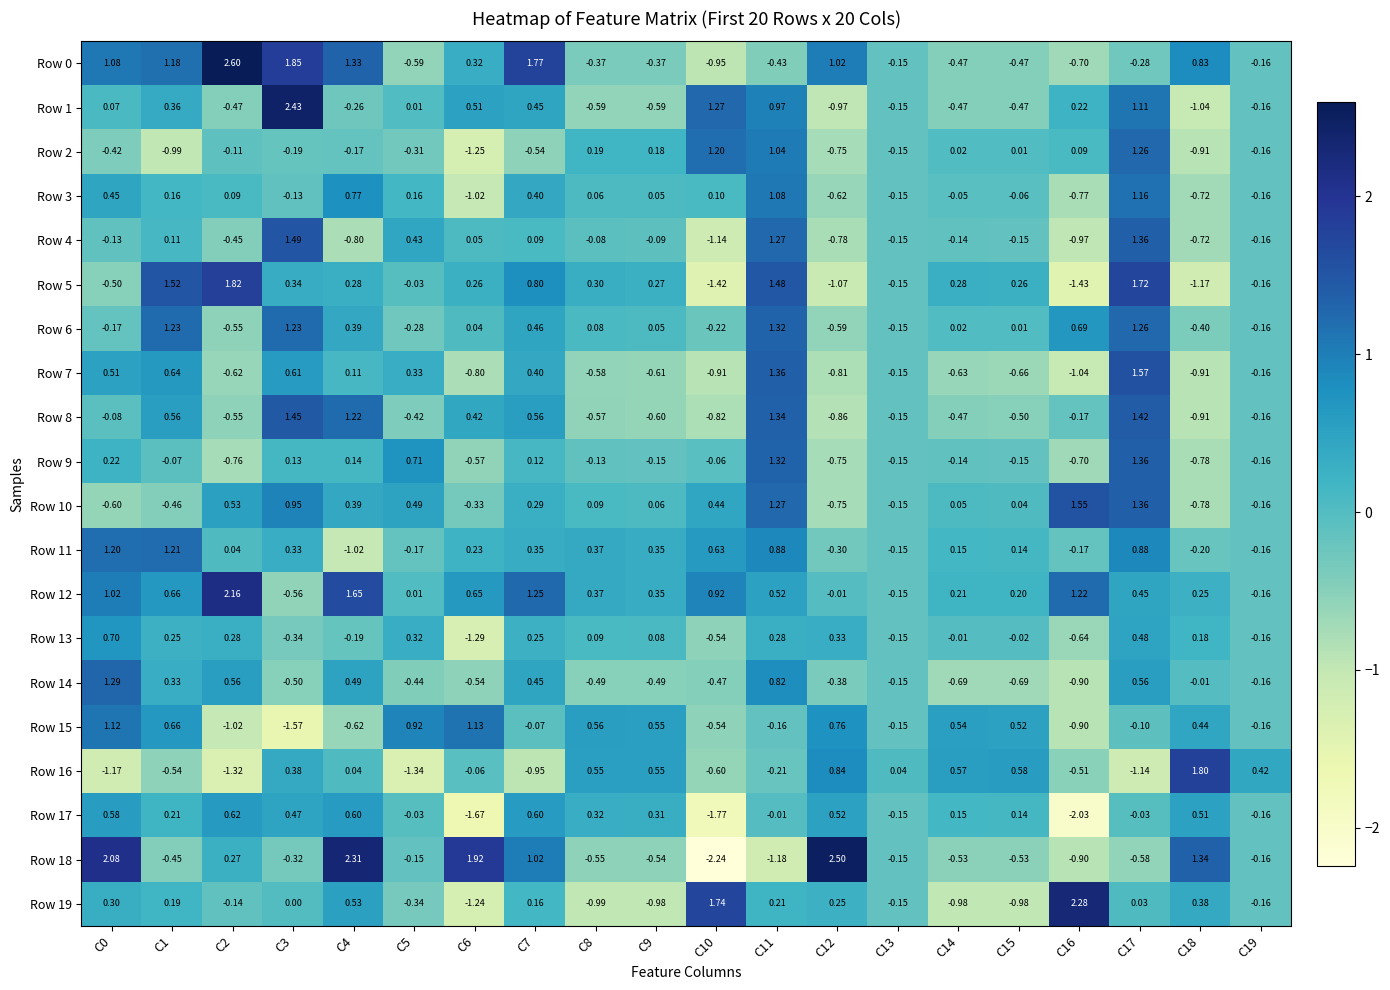

Is the value of Row 6 at C2 greater than the value of Row 17 at C6?

Yes